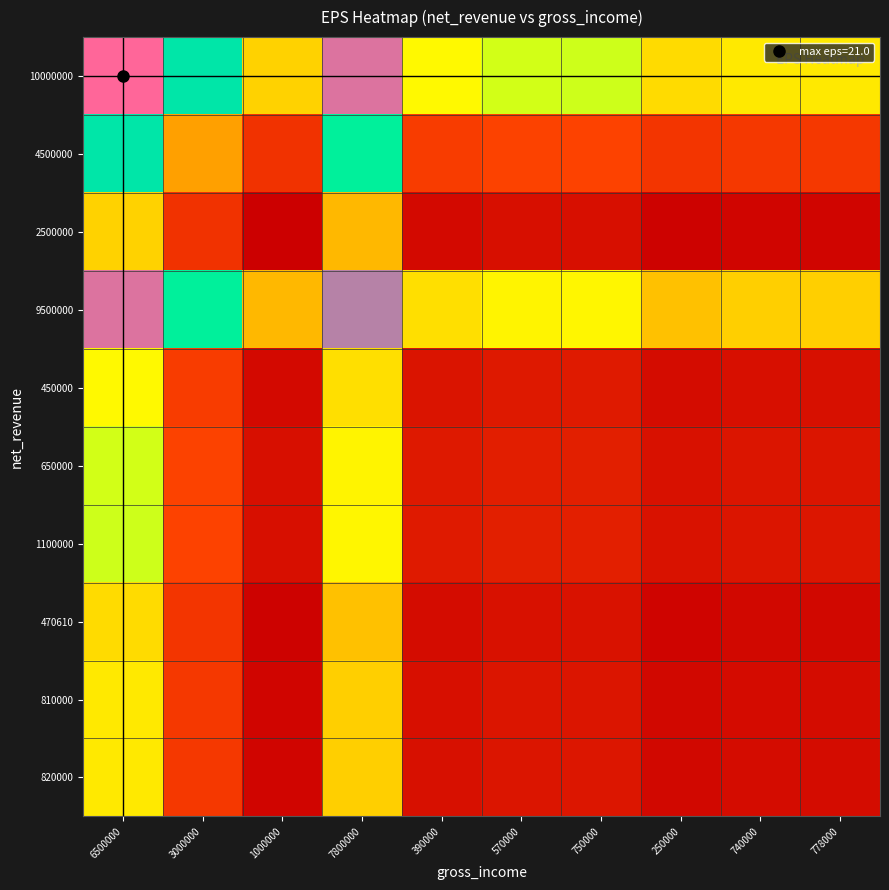

At which category is the sum across all series the highest?

6500000